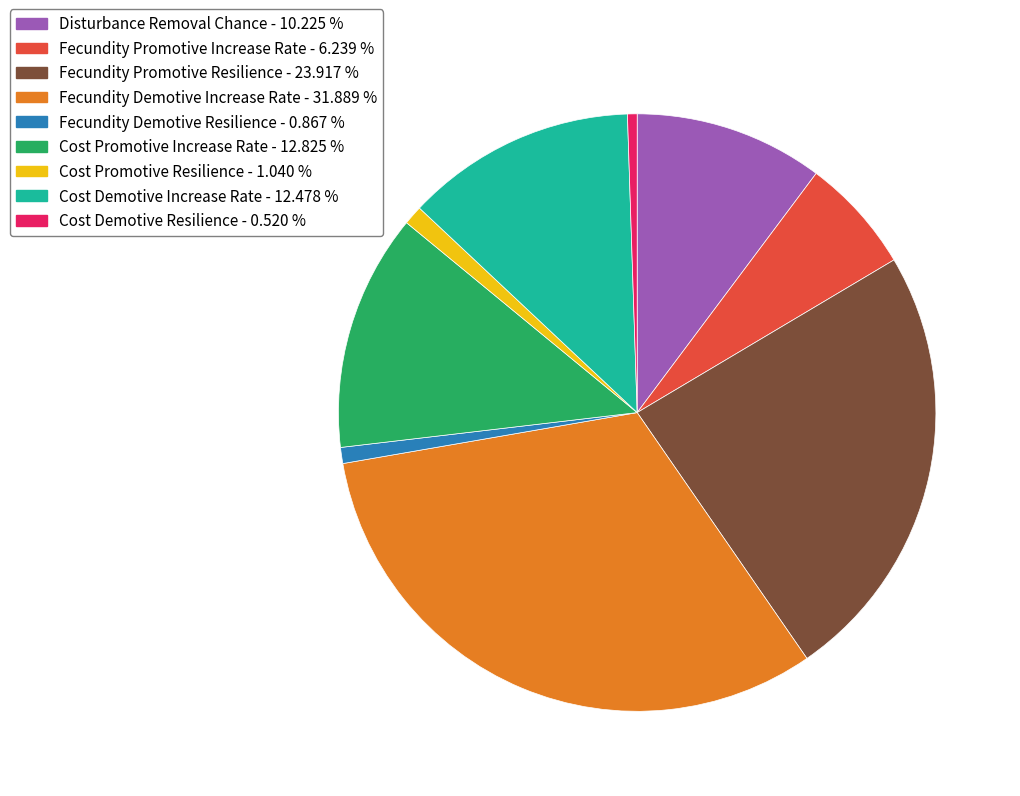

Is there a majority slice in this chart?

No